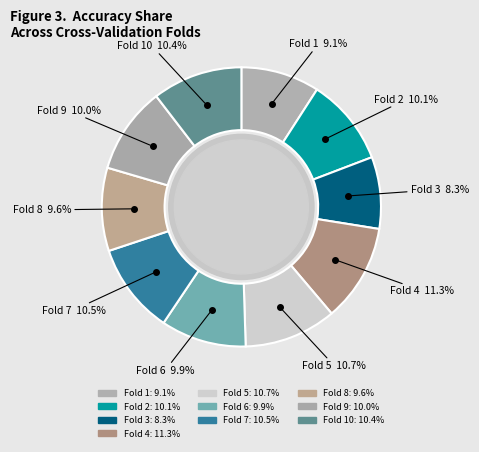

Is Fold 2 the majority of the pie?

No